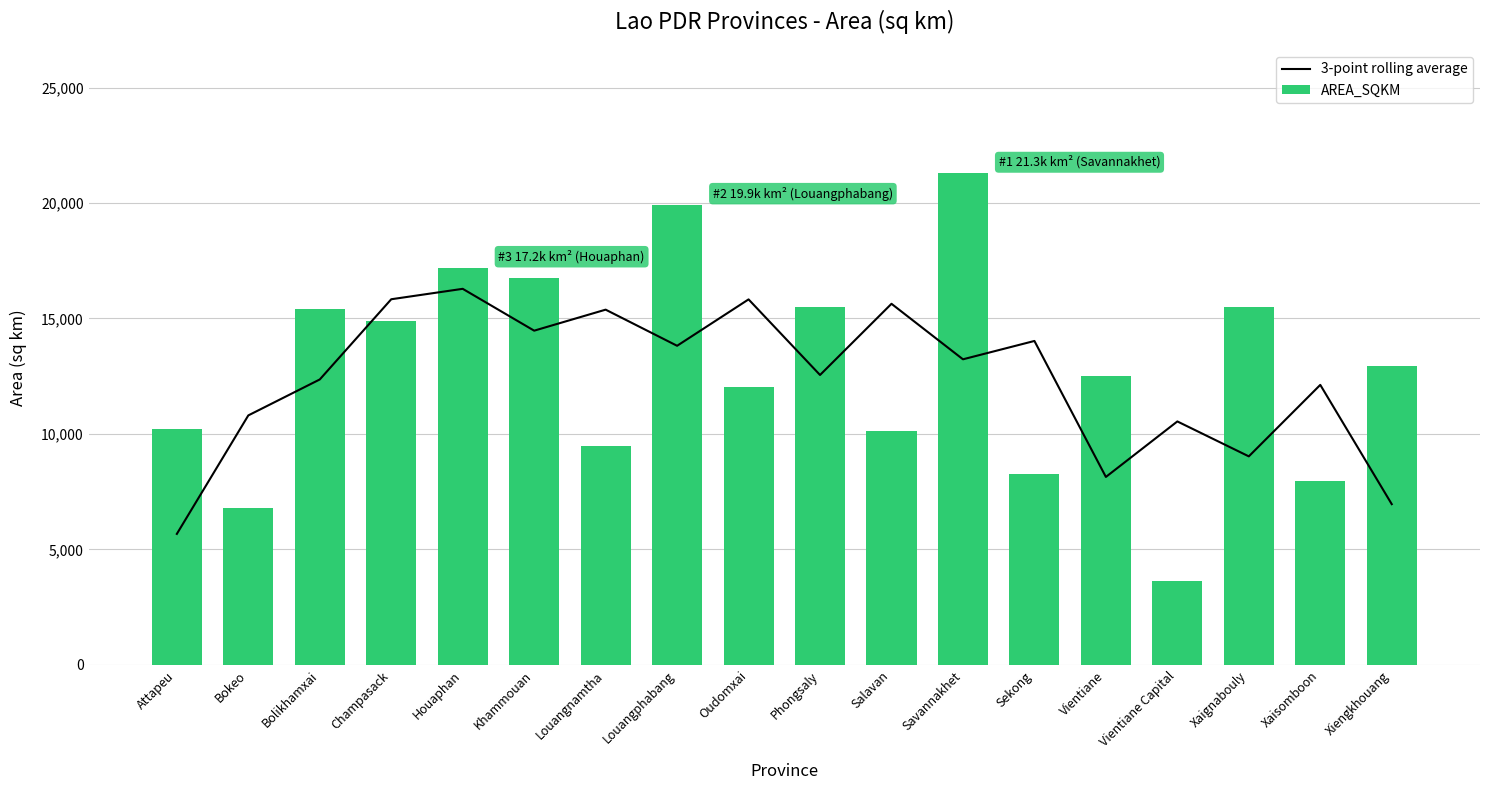

What is the spread (max minus min) of values at Oudomxai?

3772.5